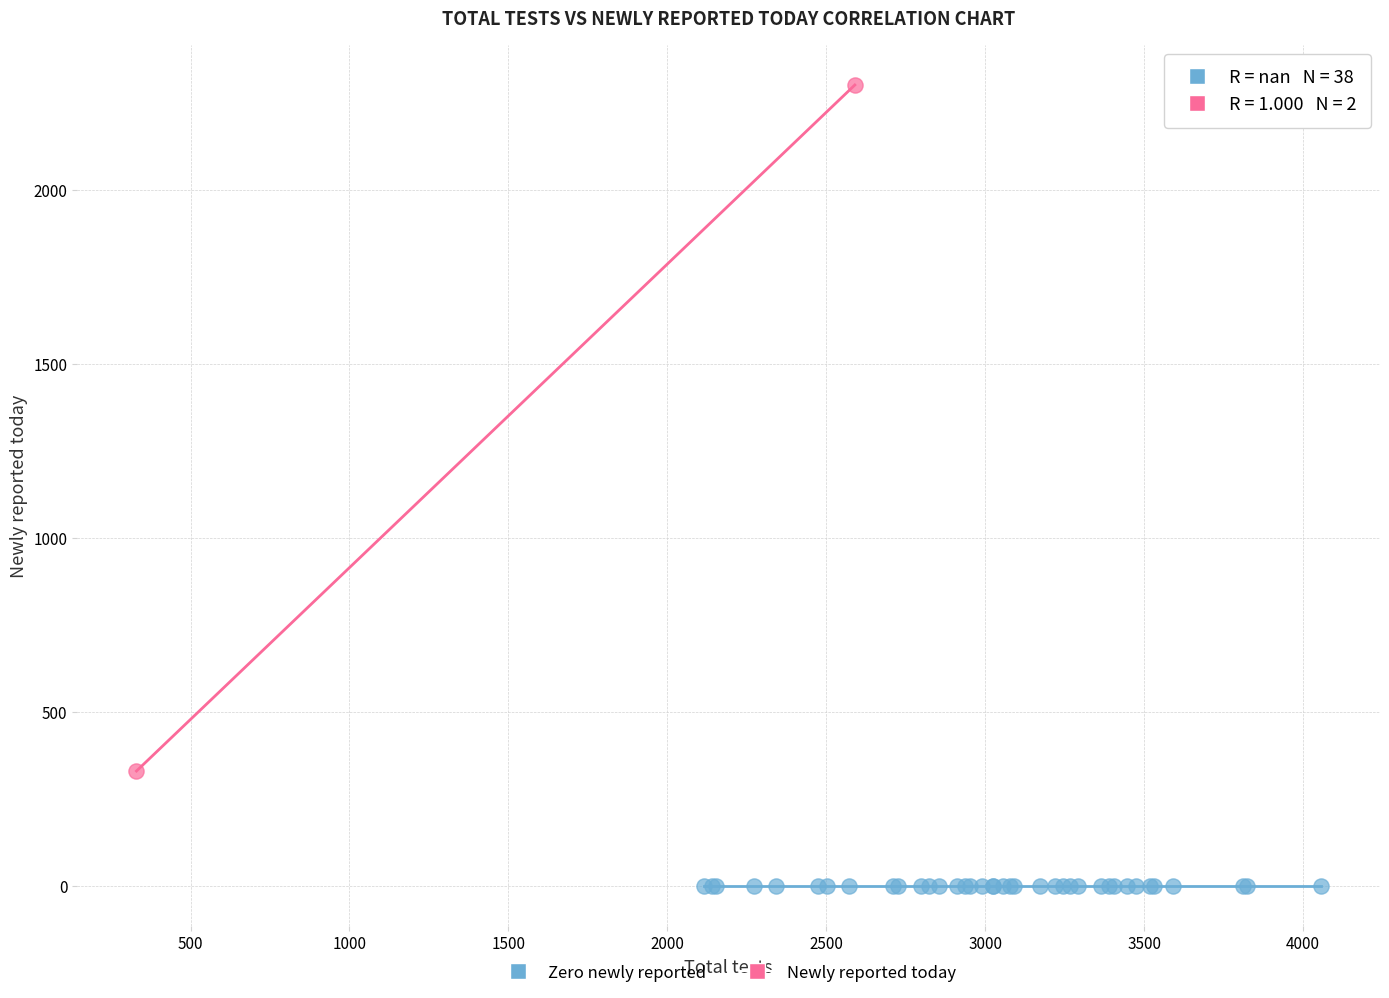

Which series reaches the maximum Y coordinate?

Newly reported today